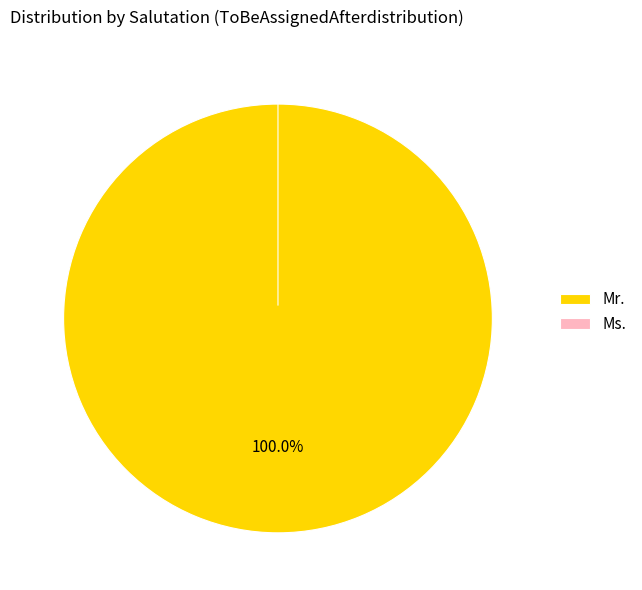

To the nearest percent, what is the difference between the largest and smallest slice percentages?

100%